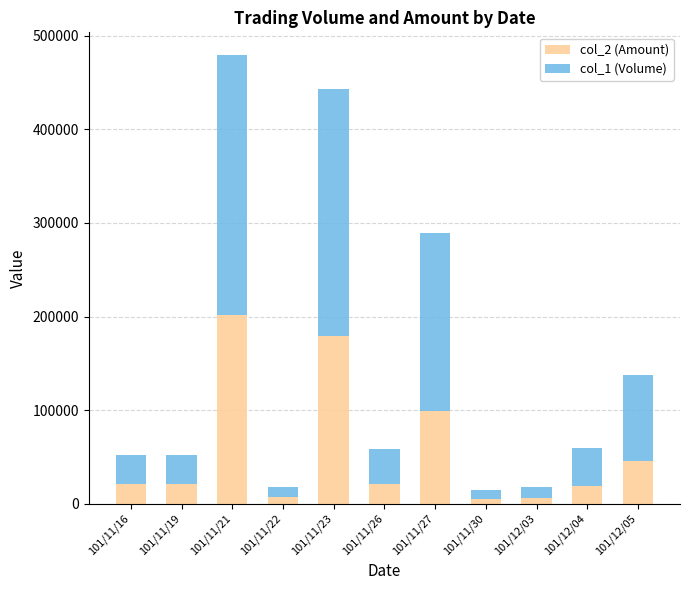

At which label does col_2 (Amount) reach its peak?

101/11/21